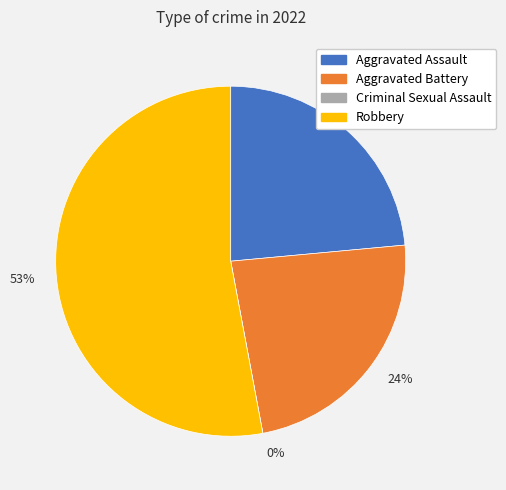

True or false: Aggravated Battery accounts for 35% of the total.

False